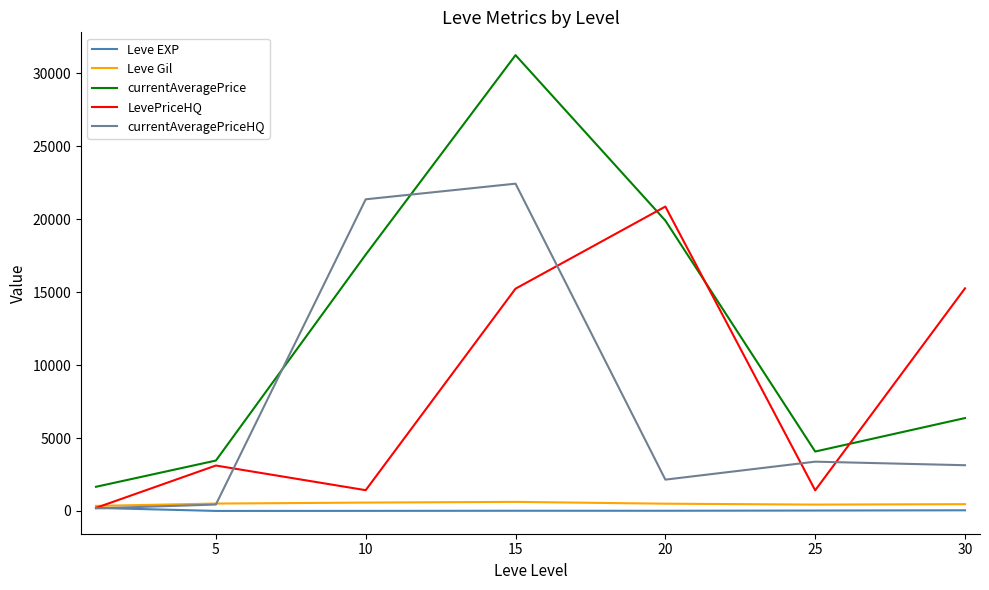

What is the maximum value for LevePriceHQ?

20859.5